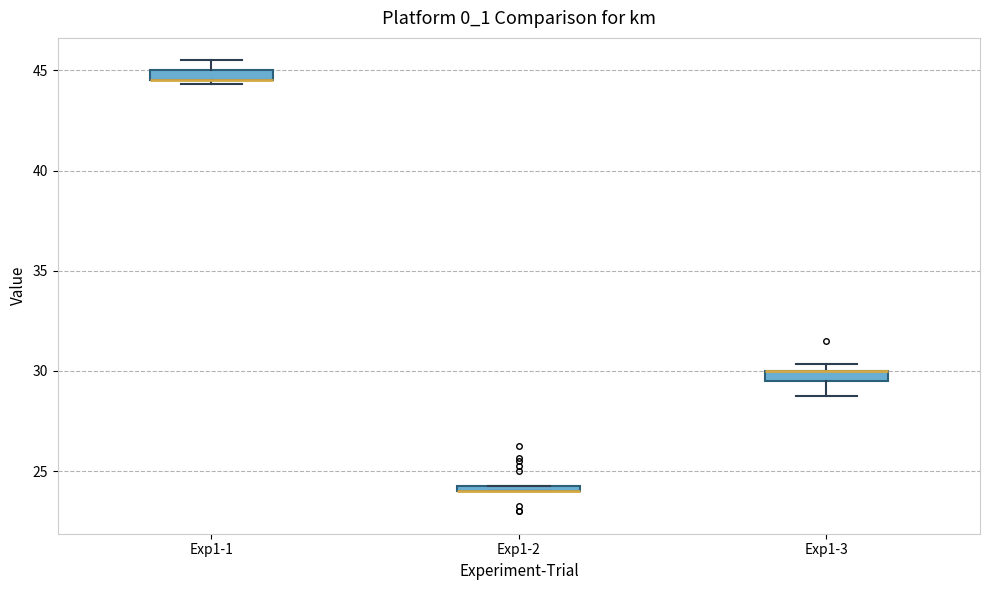

Where is the upper edge of the box for Exp1-1 on the y-axis? The values are not printed on the chart, so give them approximately, as read against the axis.

45.0